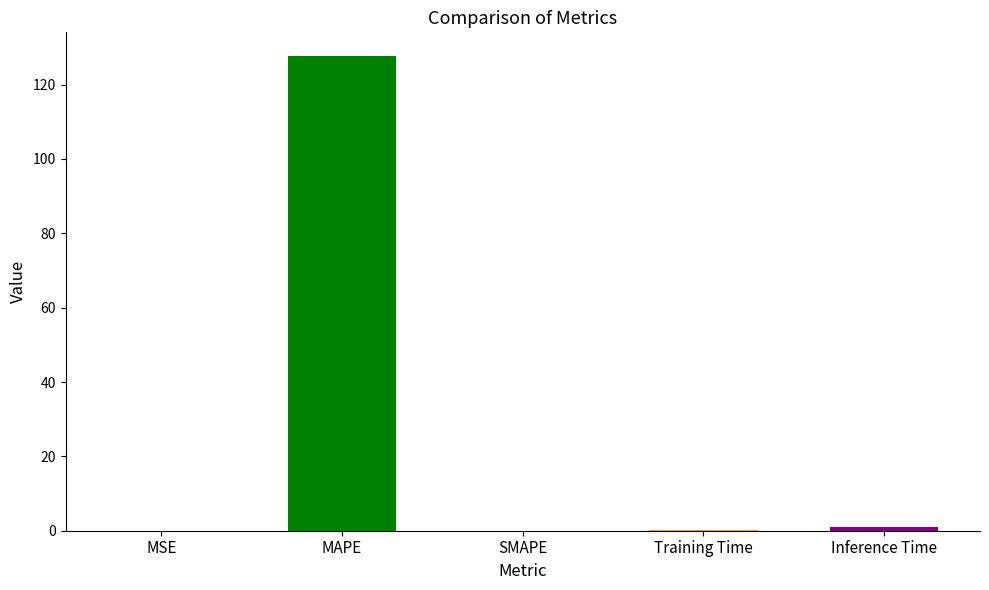

The chart shows a value of 127.7 at MAPE. True or false?

True